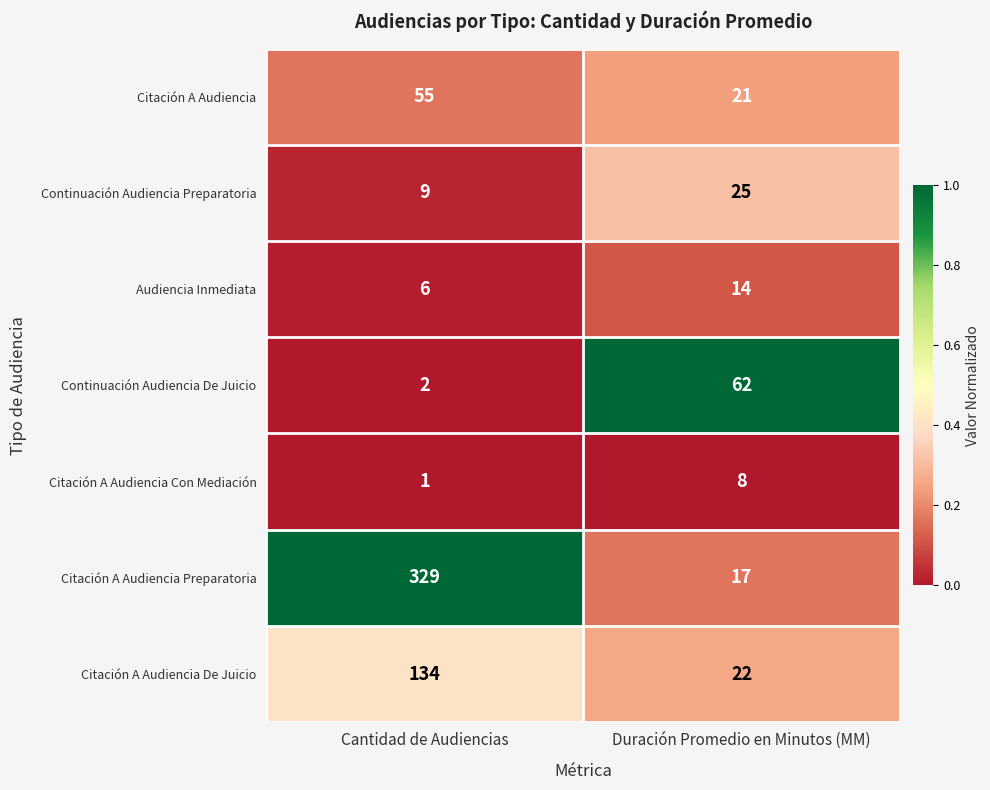

Which series has the largest range (max minus min)?

Citación A Audiencia Preparatoria